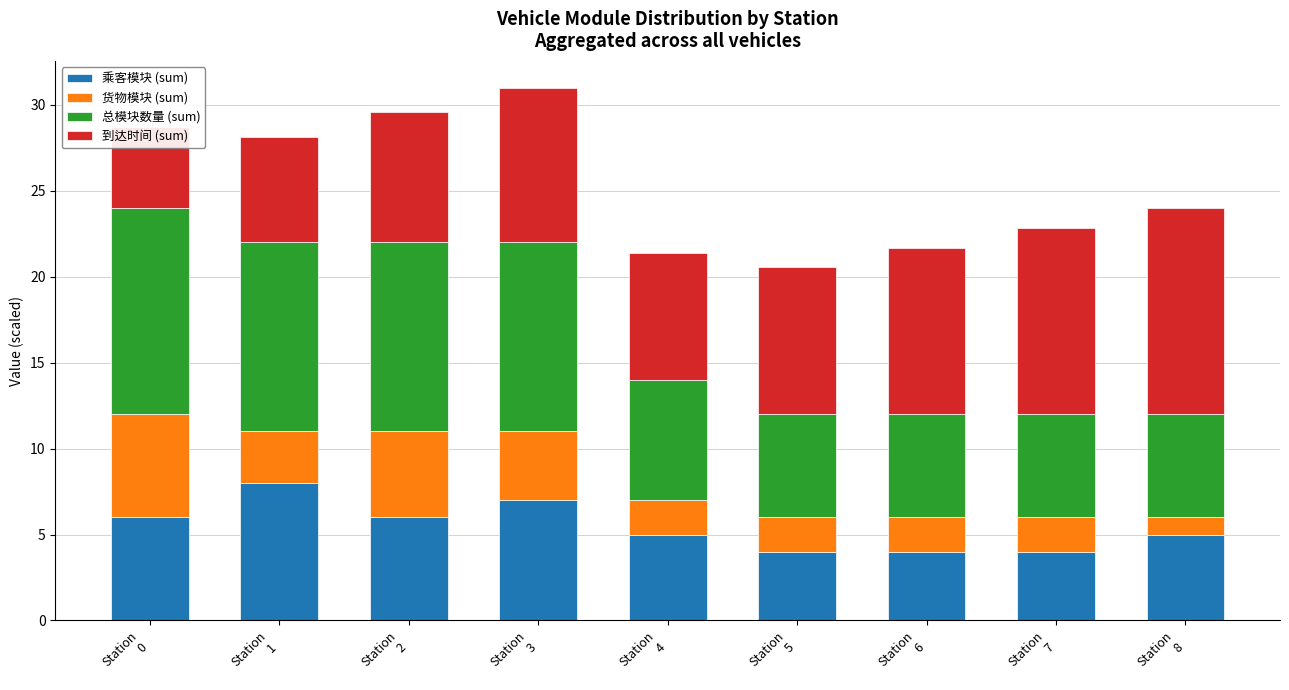

List the labels in order of 到达时间 (sum) value, smallest first.

Station
0, Station
1, Station
4, Station
2, Station
5, Station
3, Station
6, Station
7, Station
8